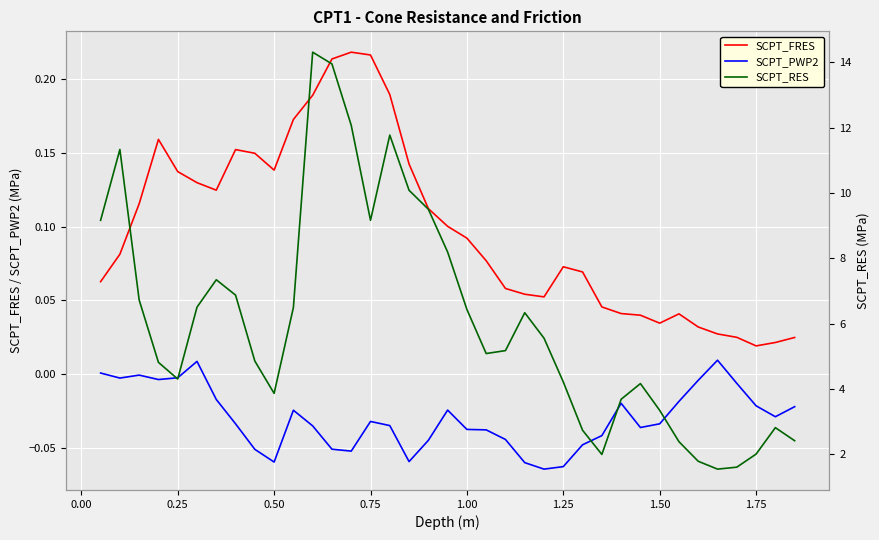

What is the lowest value of the SCPT_RES series?

1.5